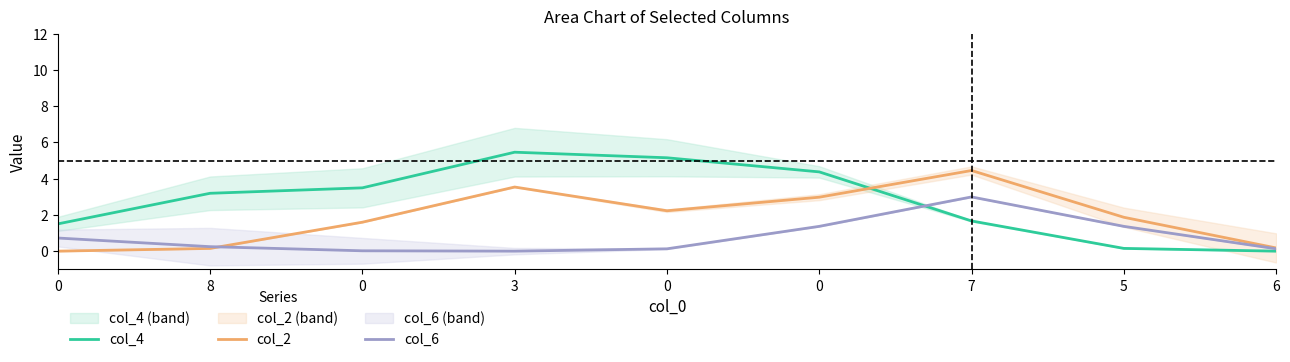

At which category does the chart reach its minimum across all series?

6